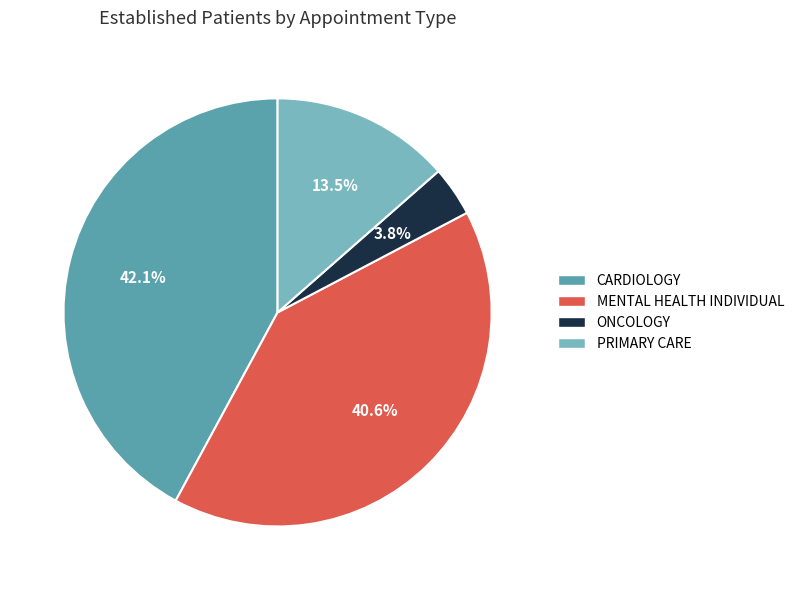

What is the total percentage of MENTAL HEALTH INDIVIDUAL and PRIMARY CARE?

54.1%